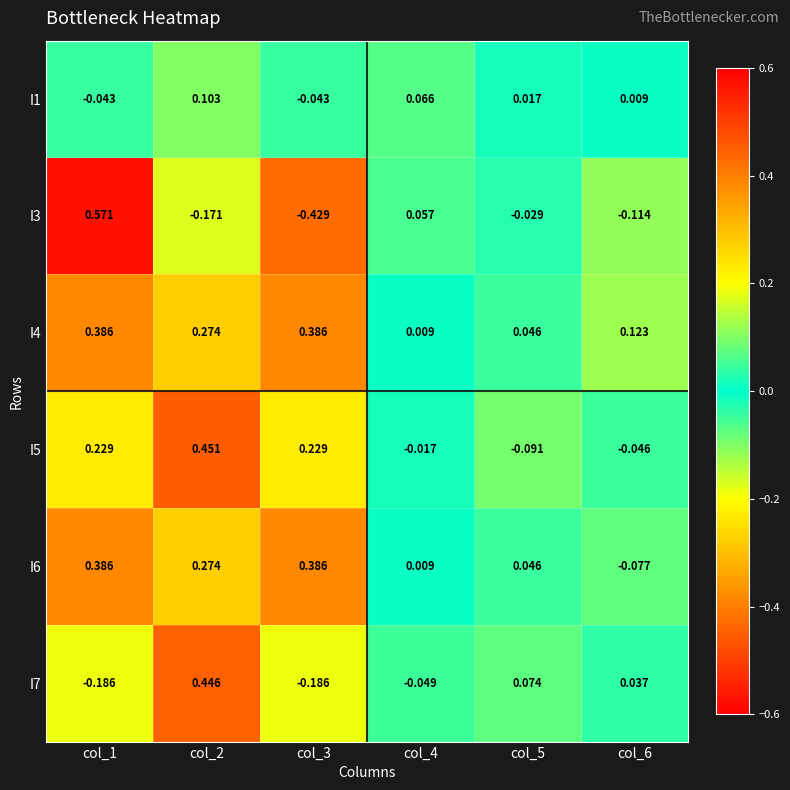

How many values in the I6 series are below 0?

1